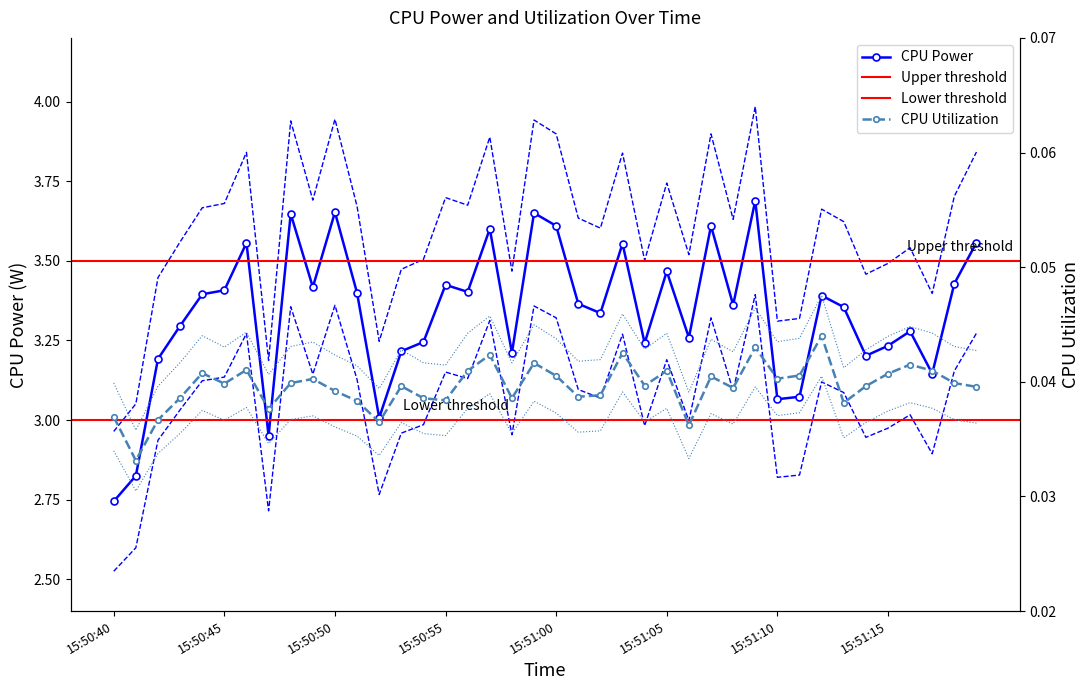

The CPU Utilization series shows 0.0 at 15:51:12. True or false?

False